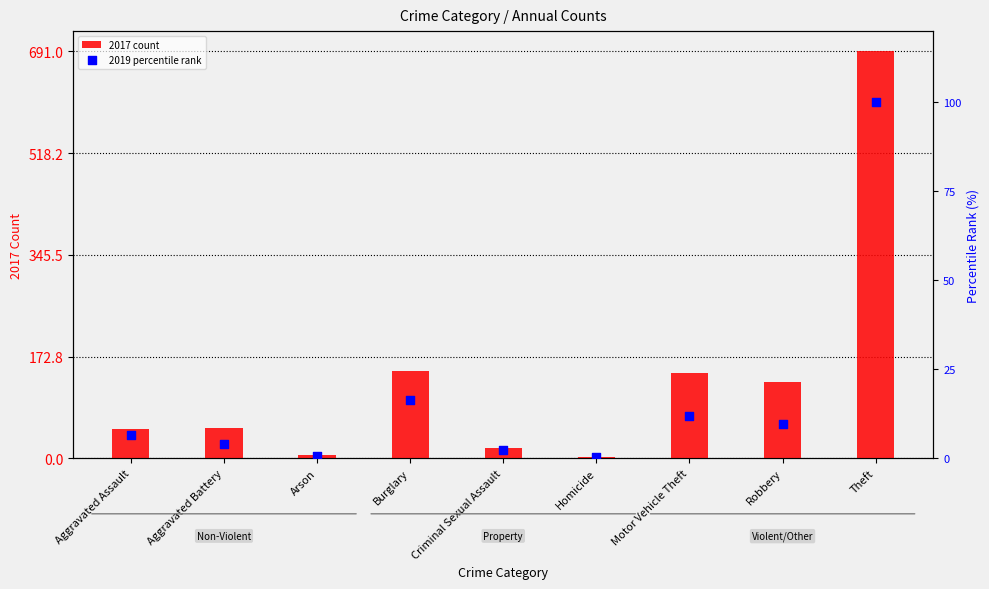

What are all the series names shown in the legend?

2017 count, 2019 percentile rank